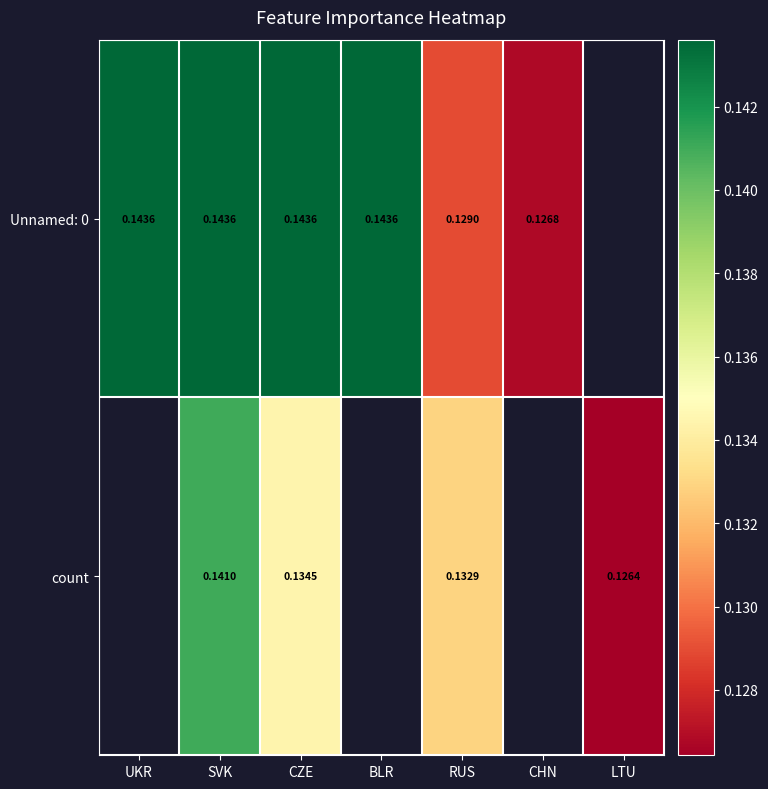

How many distinct data groups are displayed?

2